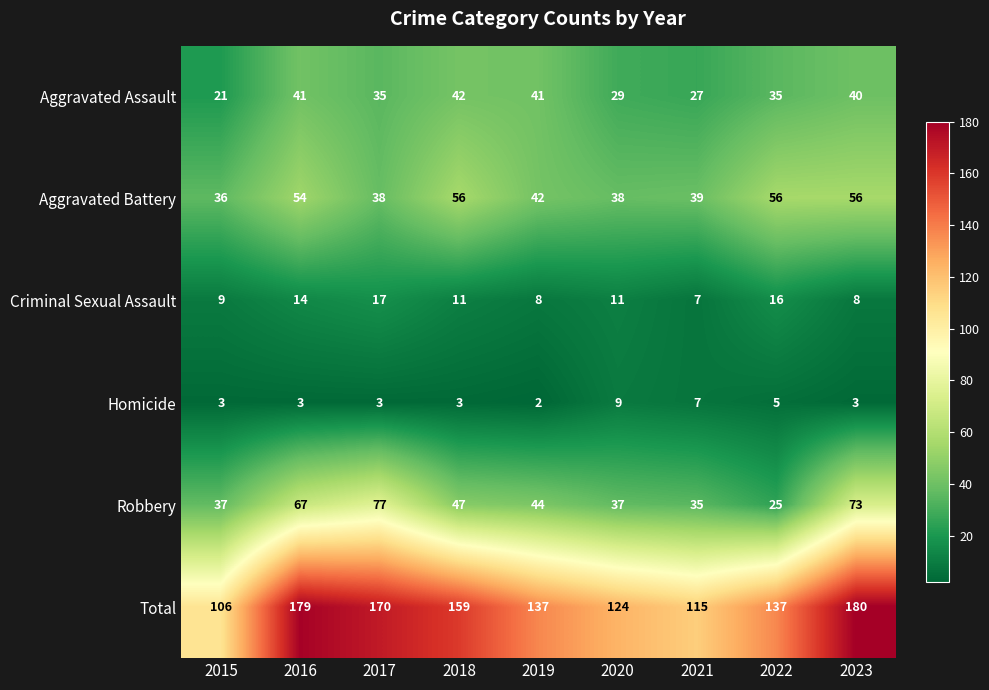

At which label does Aggravated Battery first exceed 42?

2016